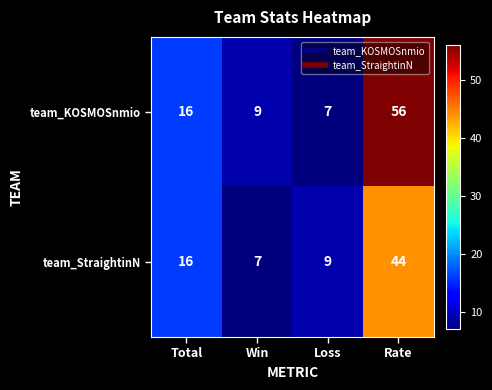

What is the sum of all team_KOSMOSnmio values?

88